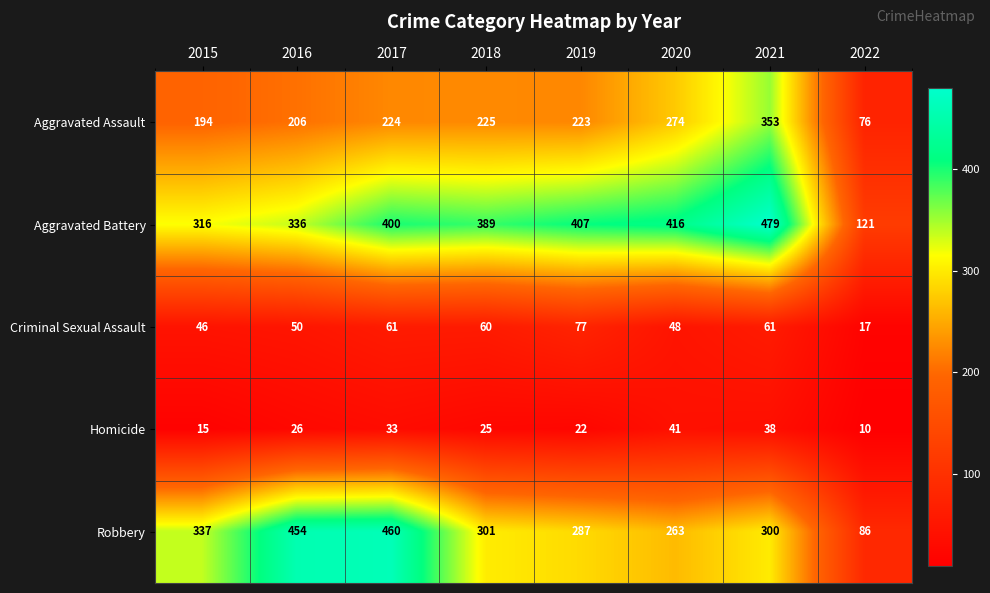

Count the number of data series in this chart.

5